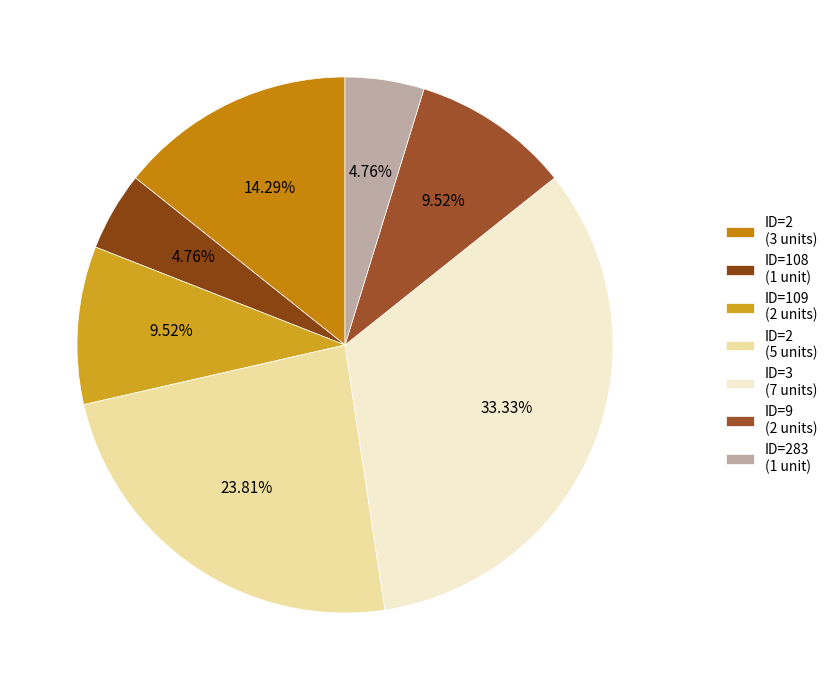

How many segments does this pie chart have?

7